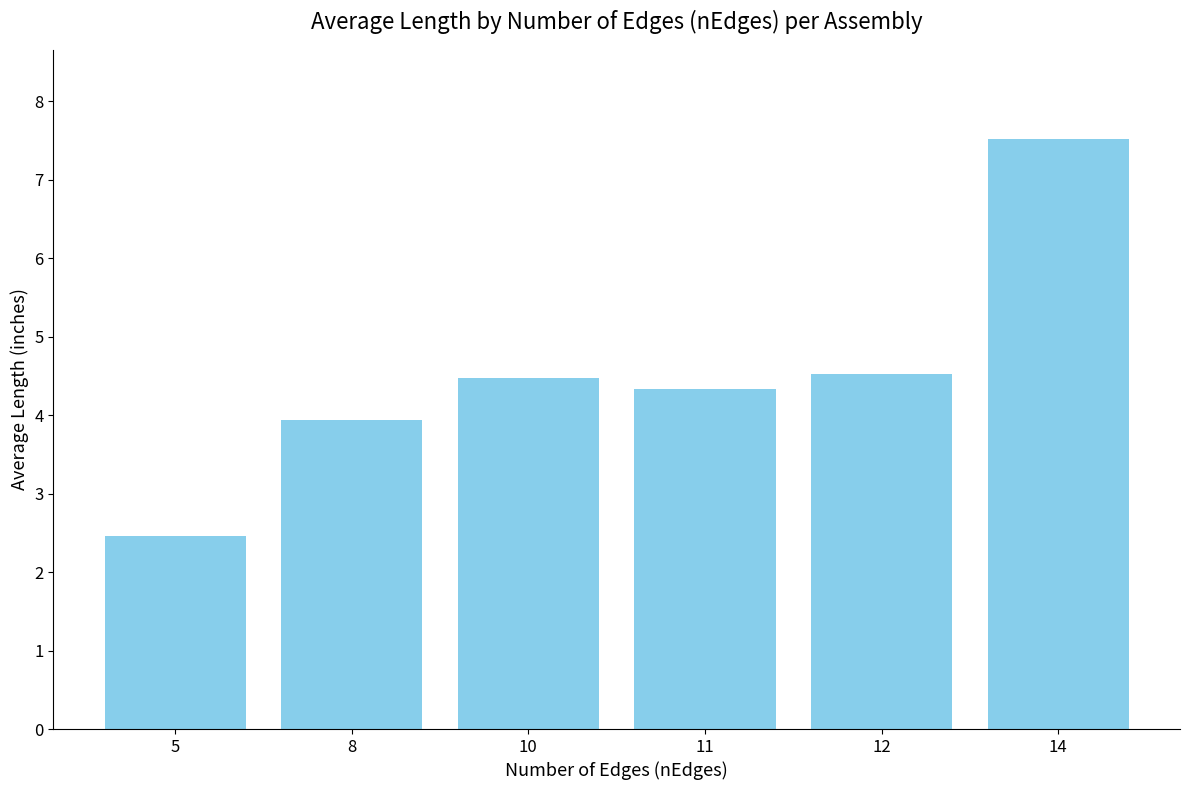

Approximately how many times larger is the value at 12 compared to 14?

0.6